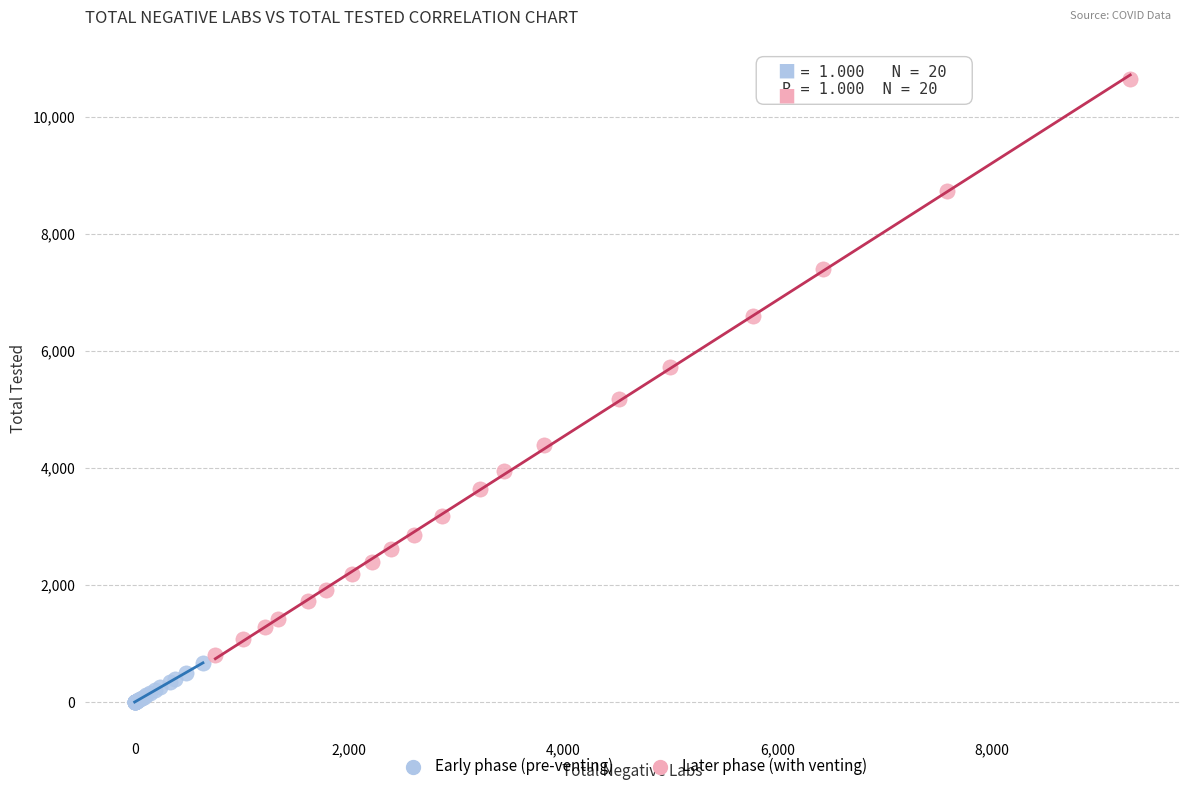

Which series reaches the minimum Y coordinate?

Early phase (pre-venting)